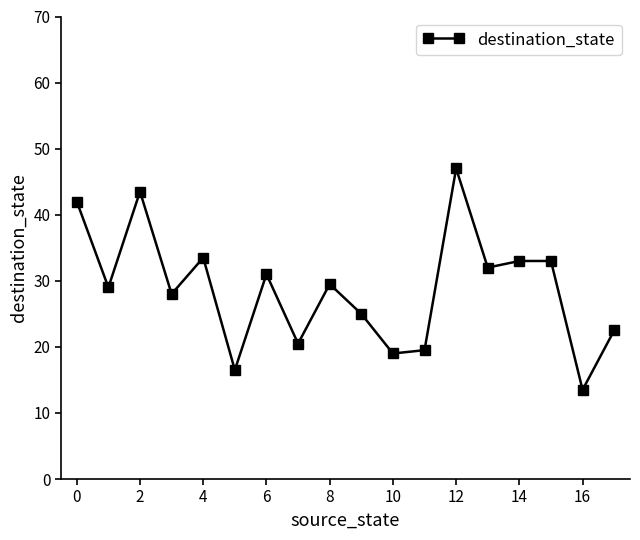

What is the difference between the maximum and minimum values?

33.5